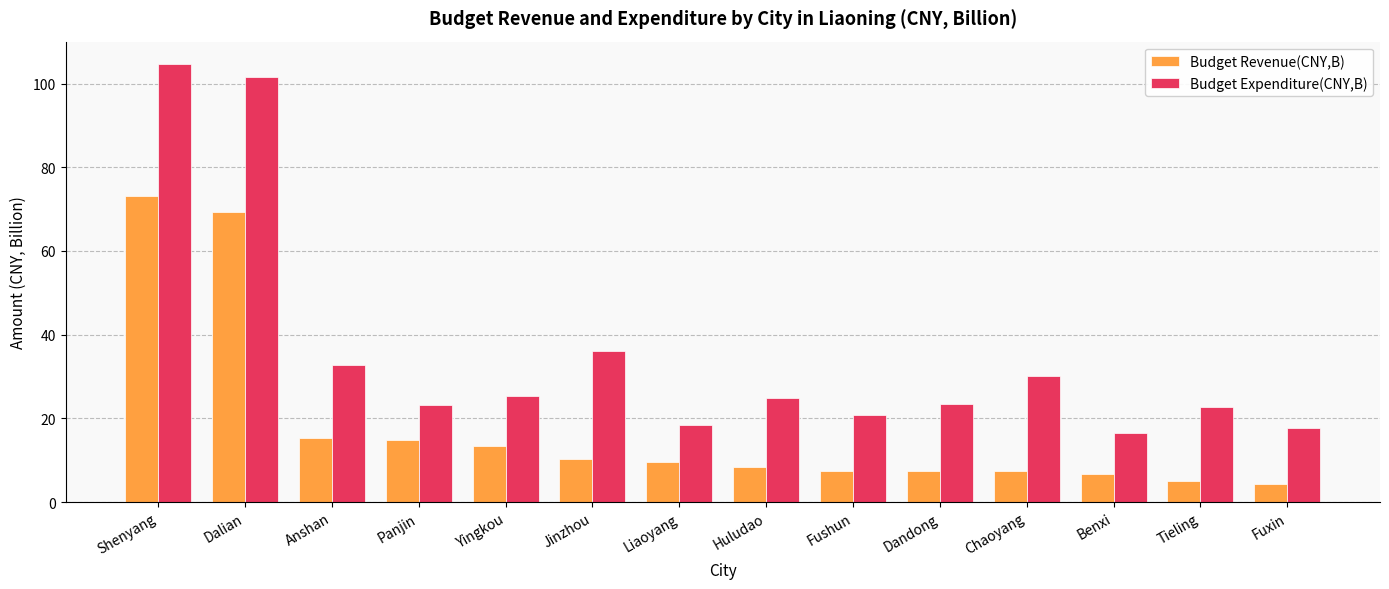

What is the label of the 9th bar from the left?

Fushun